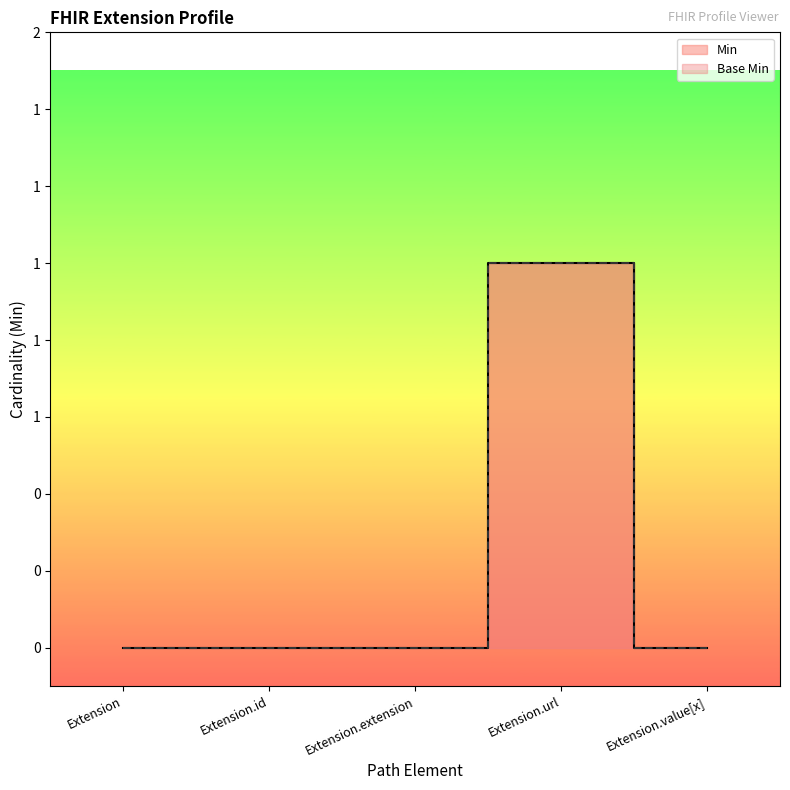

At Extension.extension, list the series in order from largest to smallest.

Min, Base Min